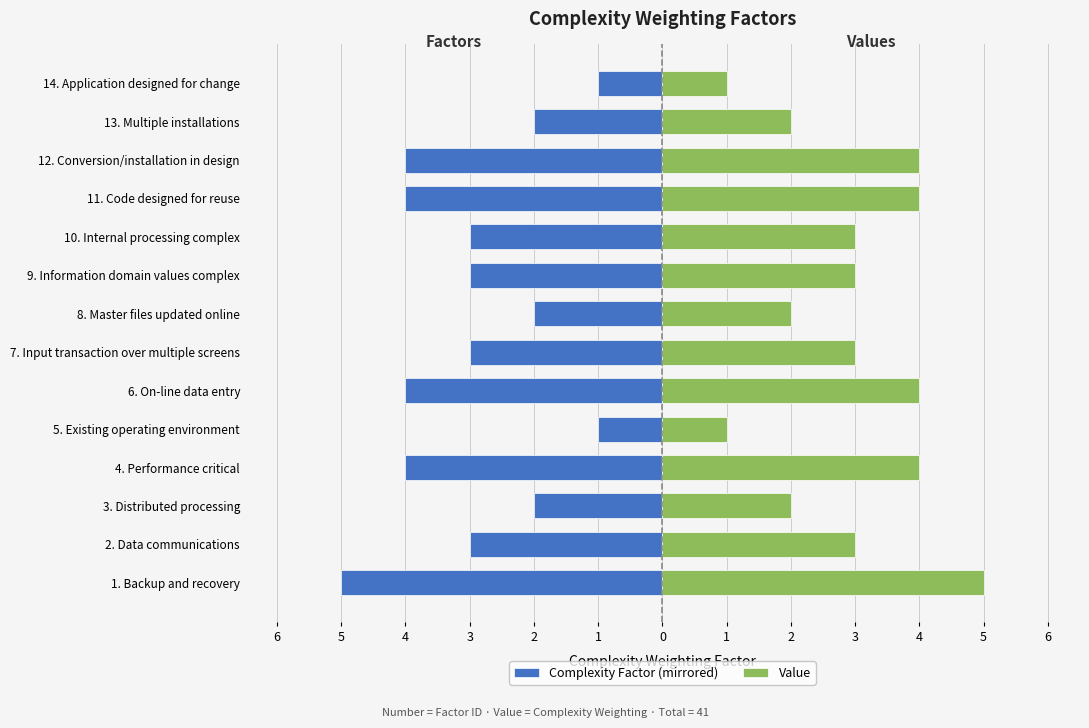

Count the number of data series in this chart.

2